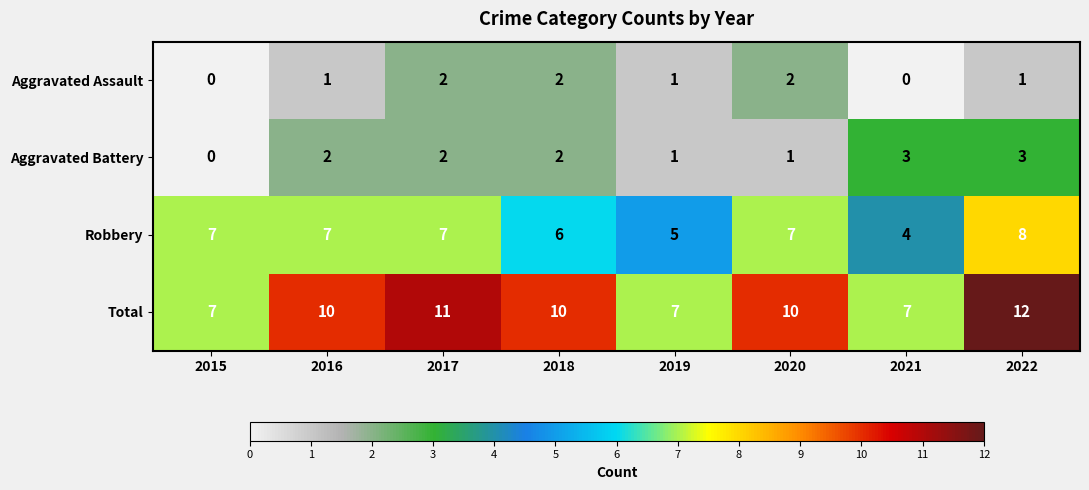

Count the Aggravated Battery values in the range 1 to 3.

7